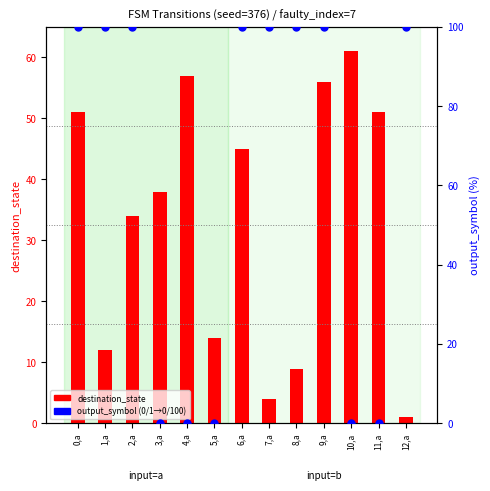

At how many categories does at least one series exceed 75?

8